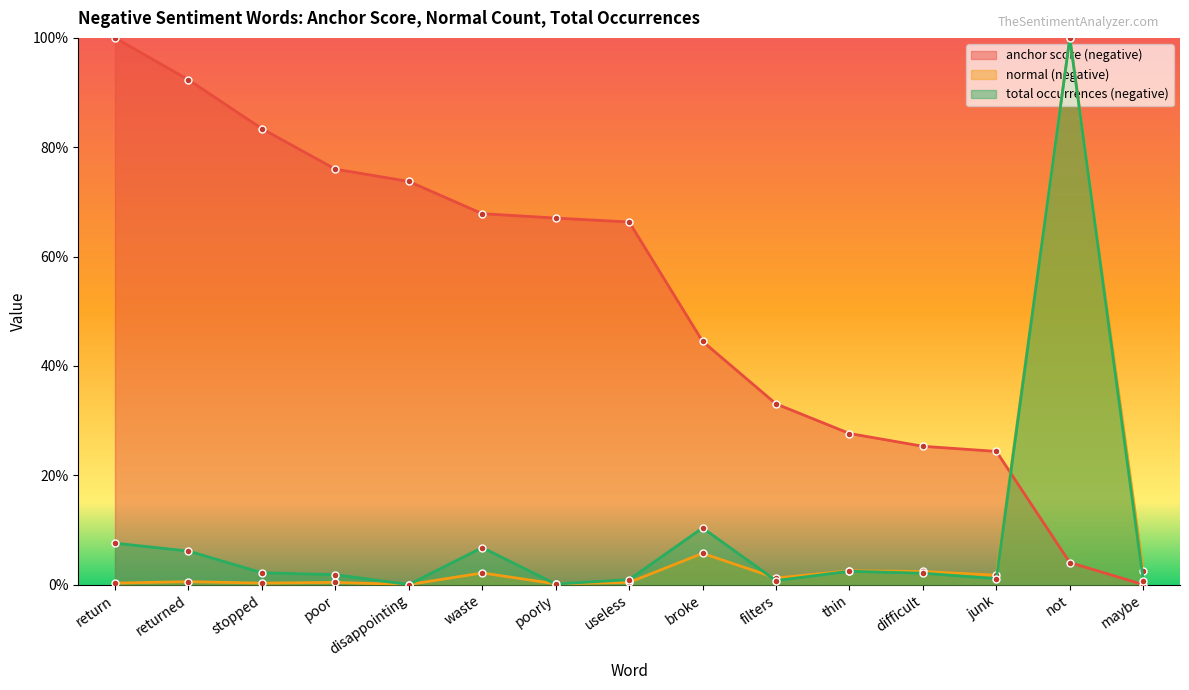

What is the sum of all anchor score (negative) values?

7.9